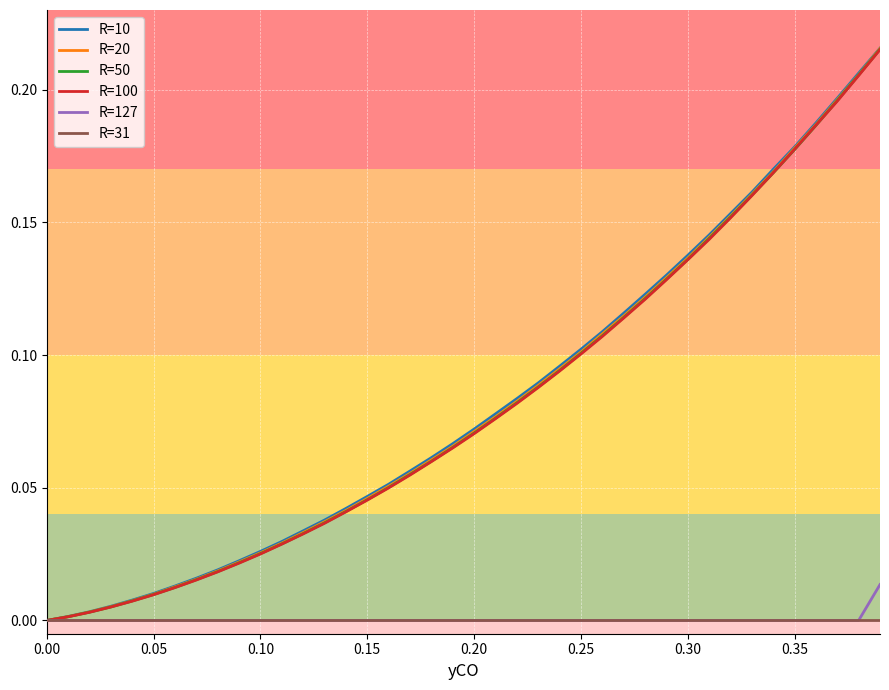

Is this an area chart (filled region under the line)?

No